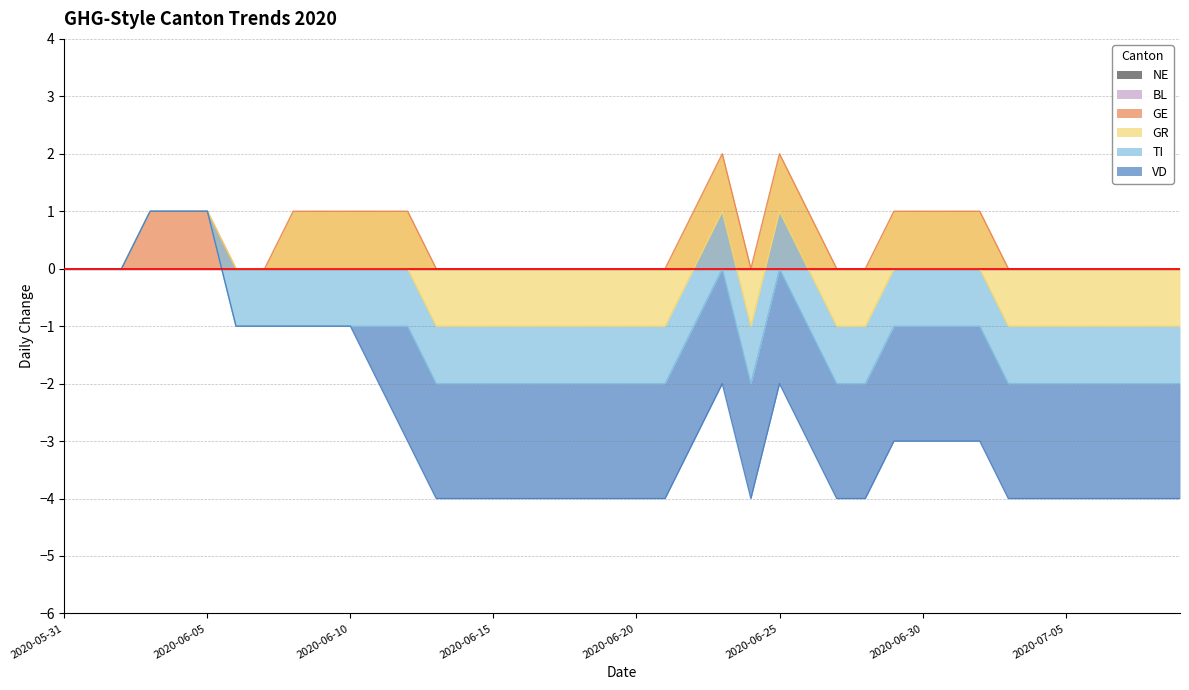

At which label is GE closest to 1?

2020-06-03